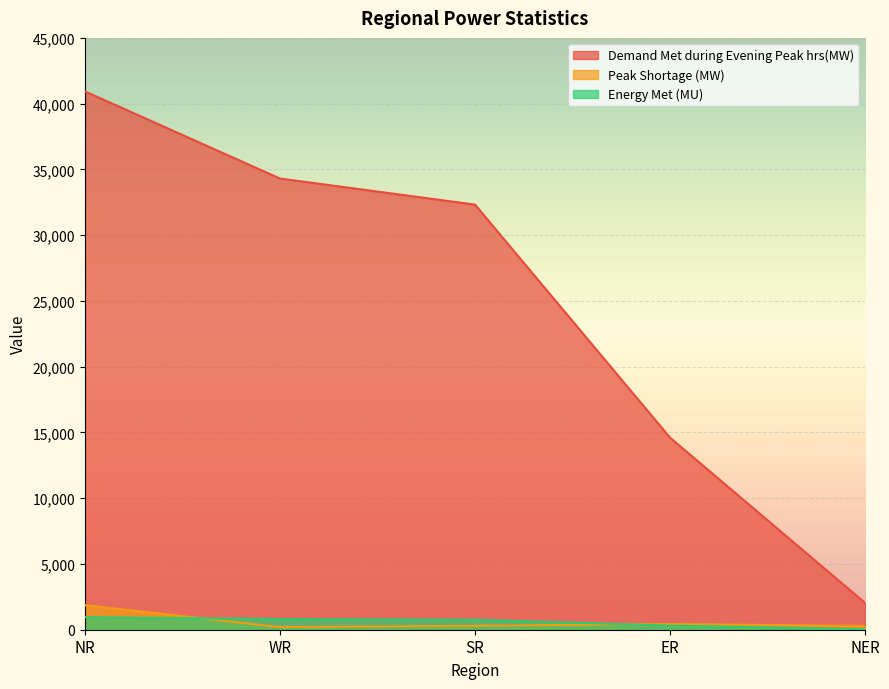

True or false: Peak Shortage (MW) and Demand Met during Evening Peak hrs(MW) intersect in this chart.

False